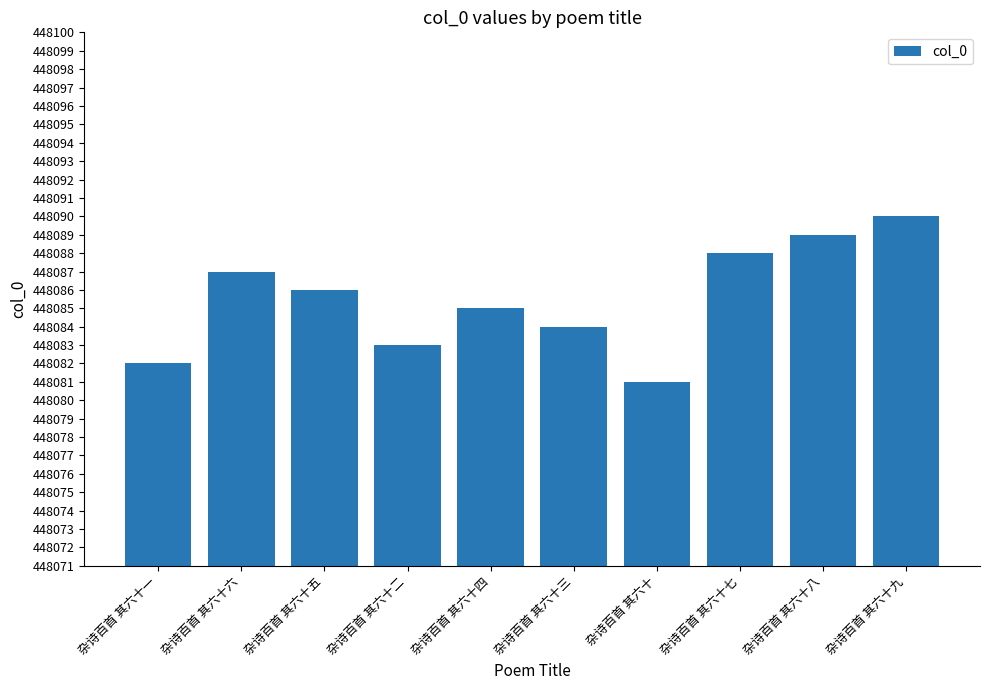

The value at 杂诗百首 其六十三 is 794402. True or false?

False